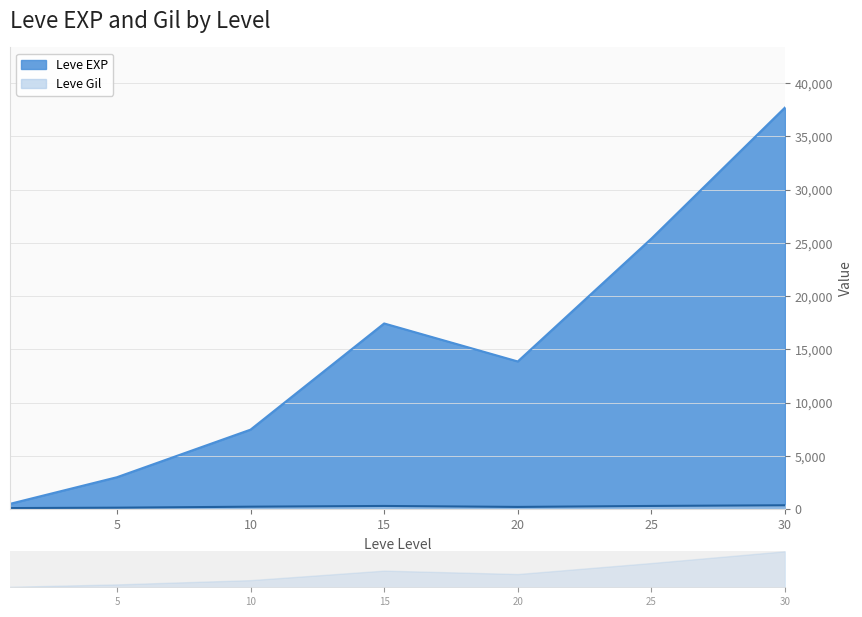

Is it true that Leve Gil equals 130 at 10?

False